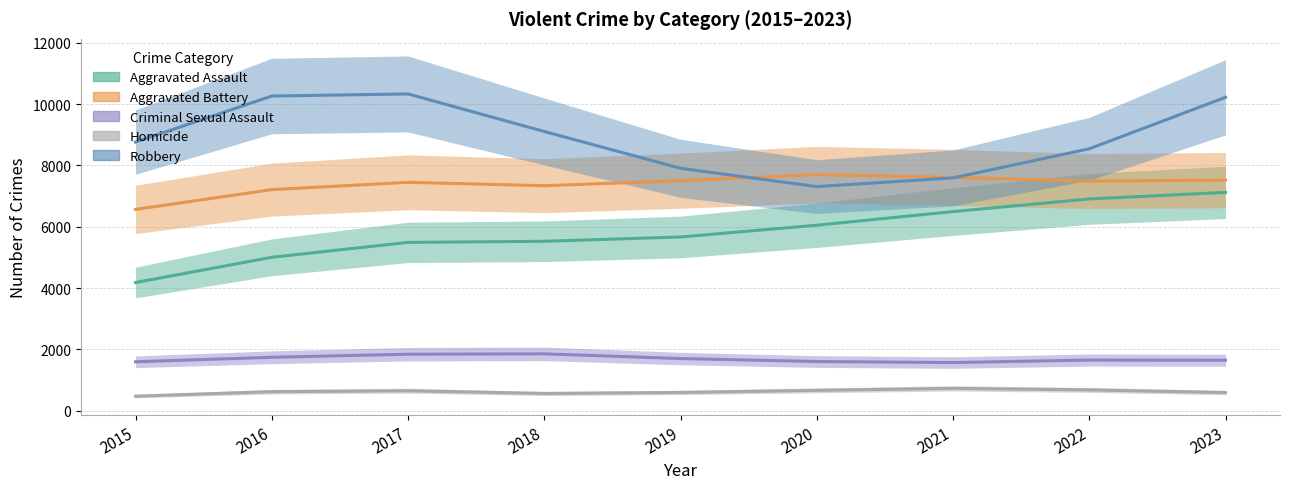

Is it true that Homicide equals 658.7 at 2020?

True